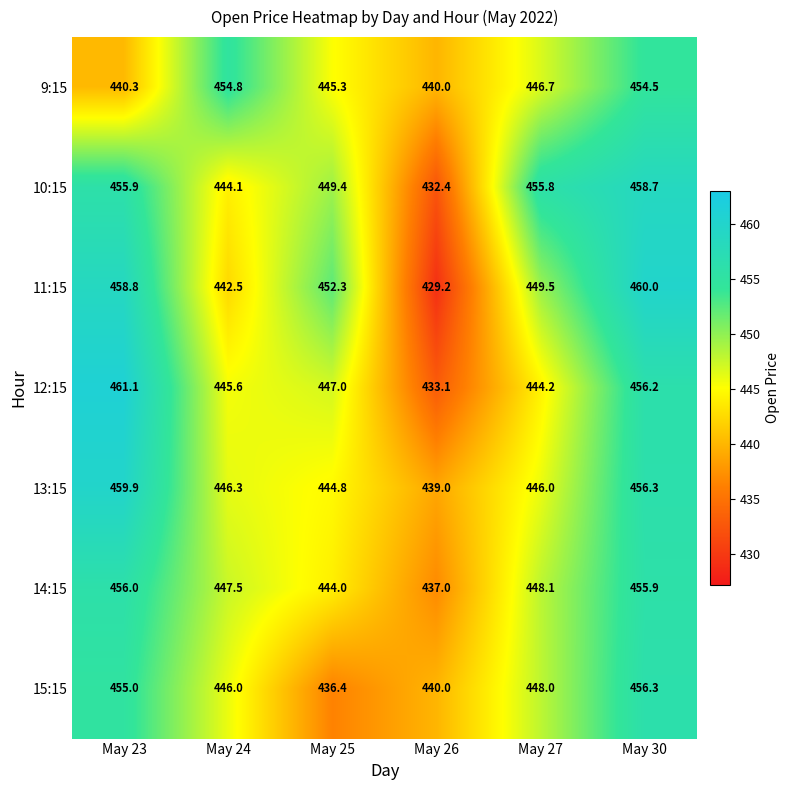

Which category has the lowest value across all series?

May 26